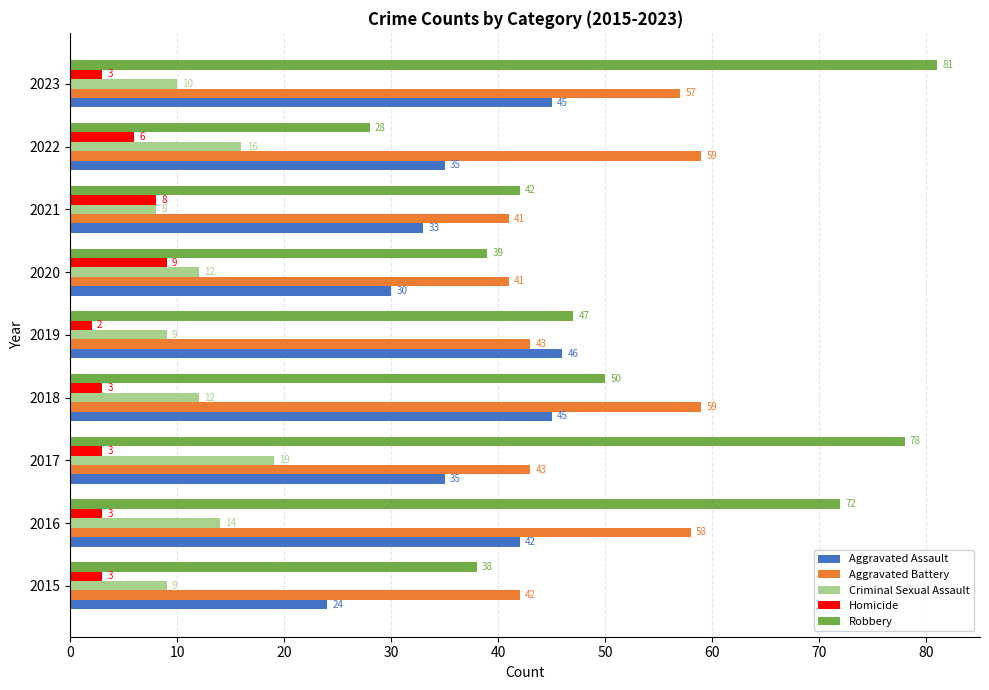

What is the difference between the second highest and minimum values in the Criminal Sexual Assault series?

8